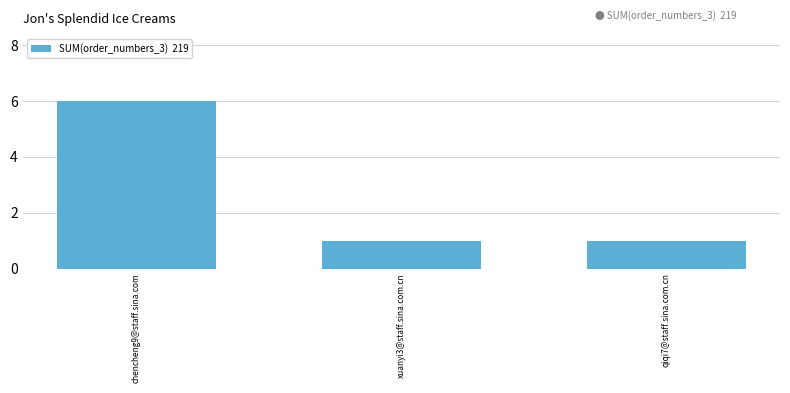

What is the ratio of the value at xuanyi3@staff.sina.com.cn to the value at qiqi7@staff.sina.com.cn?

1.0